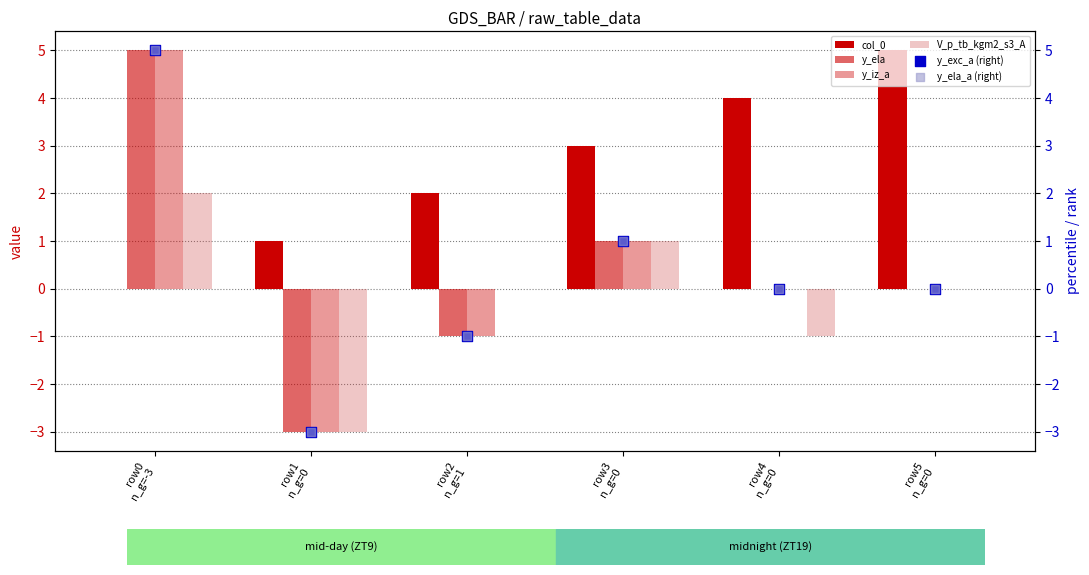

At which category is the sum across all series the highest?

row0
n_g=-3